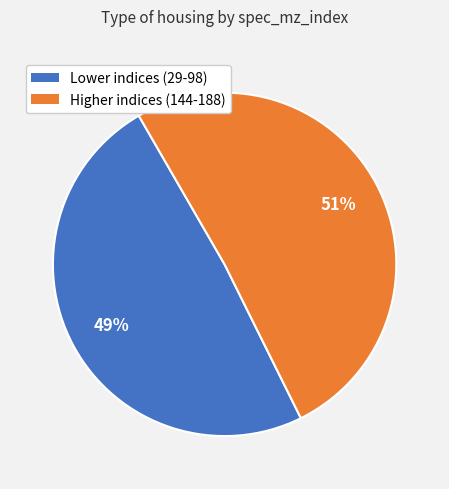

Count the number of slices in the pie.

2